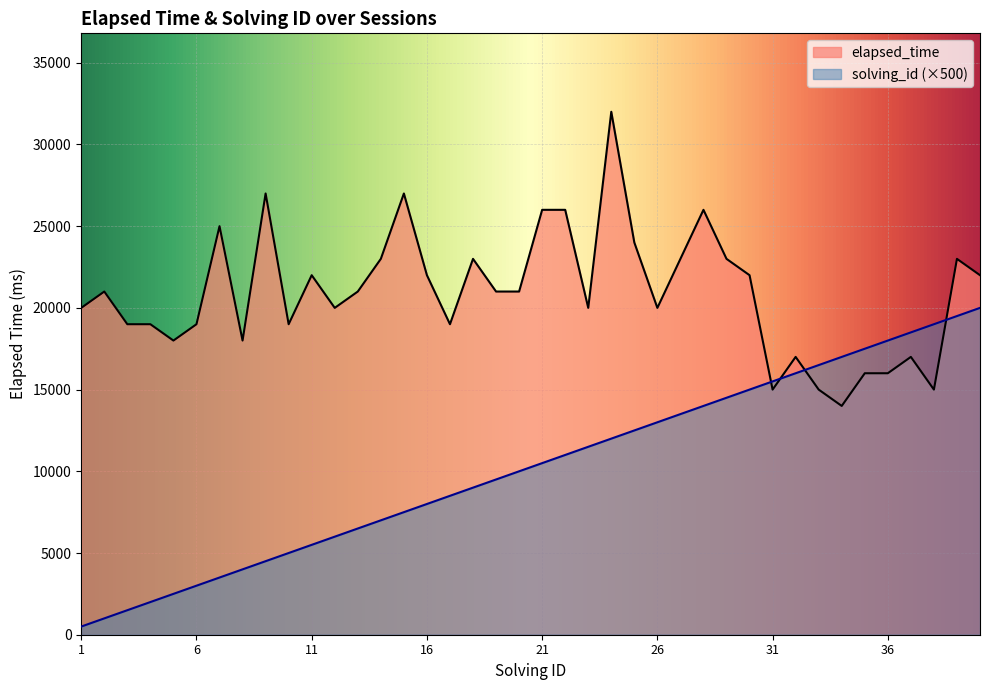

True or false: solving_id and elapsed_time intersect in this chart.

True